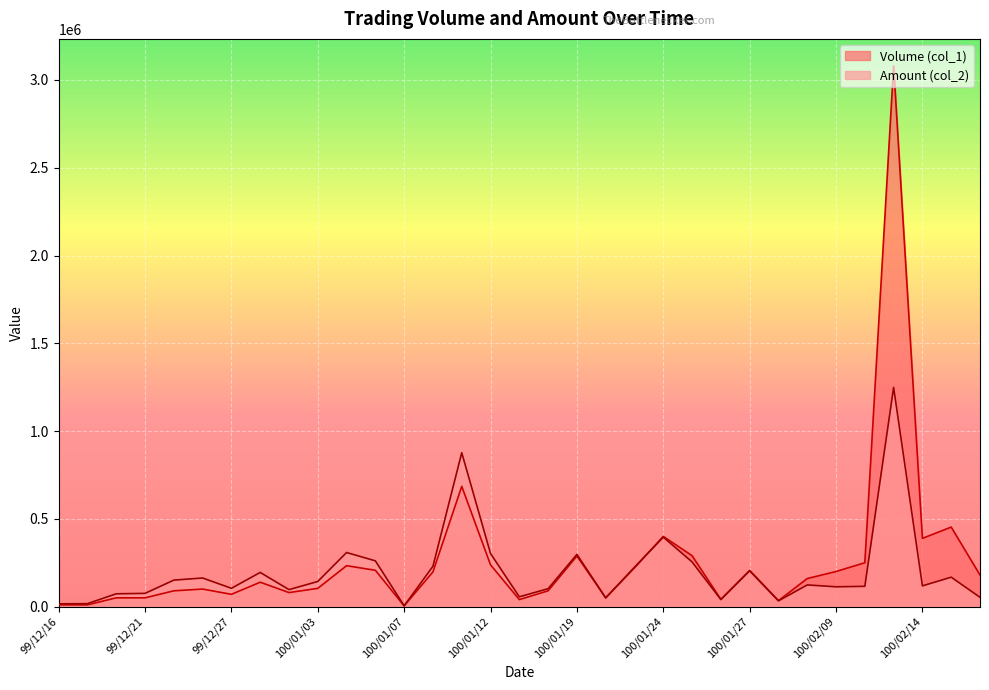

Where do Volume (col_1) and Amount (col_2) first cross each other?

100/01/19 and 100/01/20